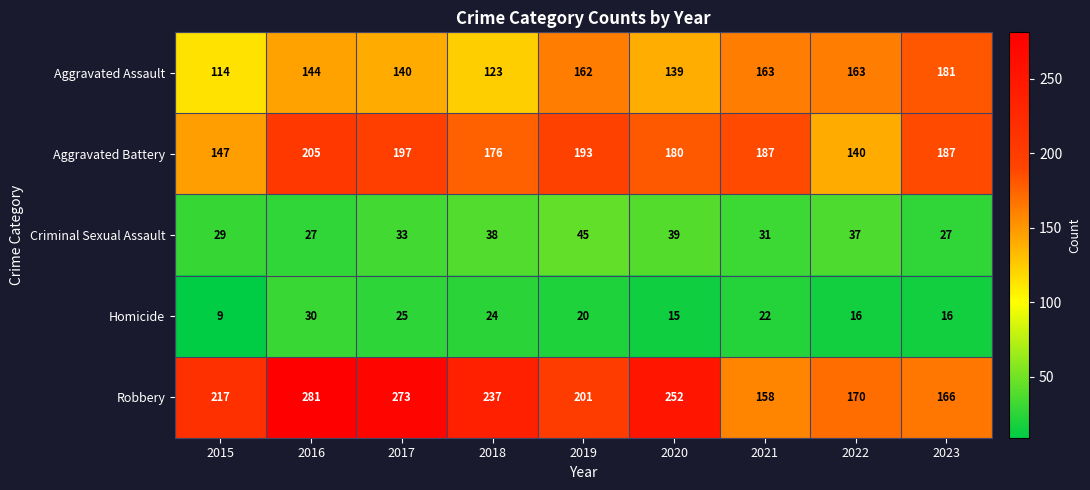

Which series has the widest spread of values?

Robbery